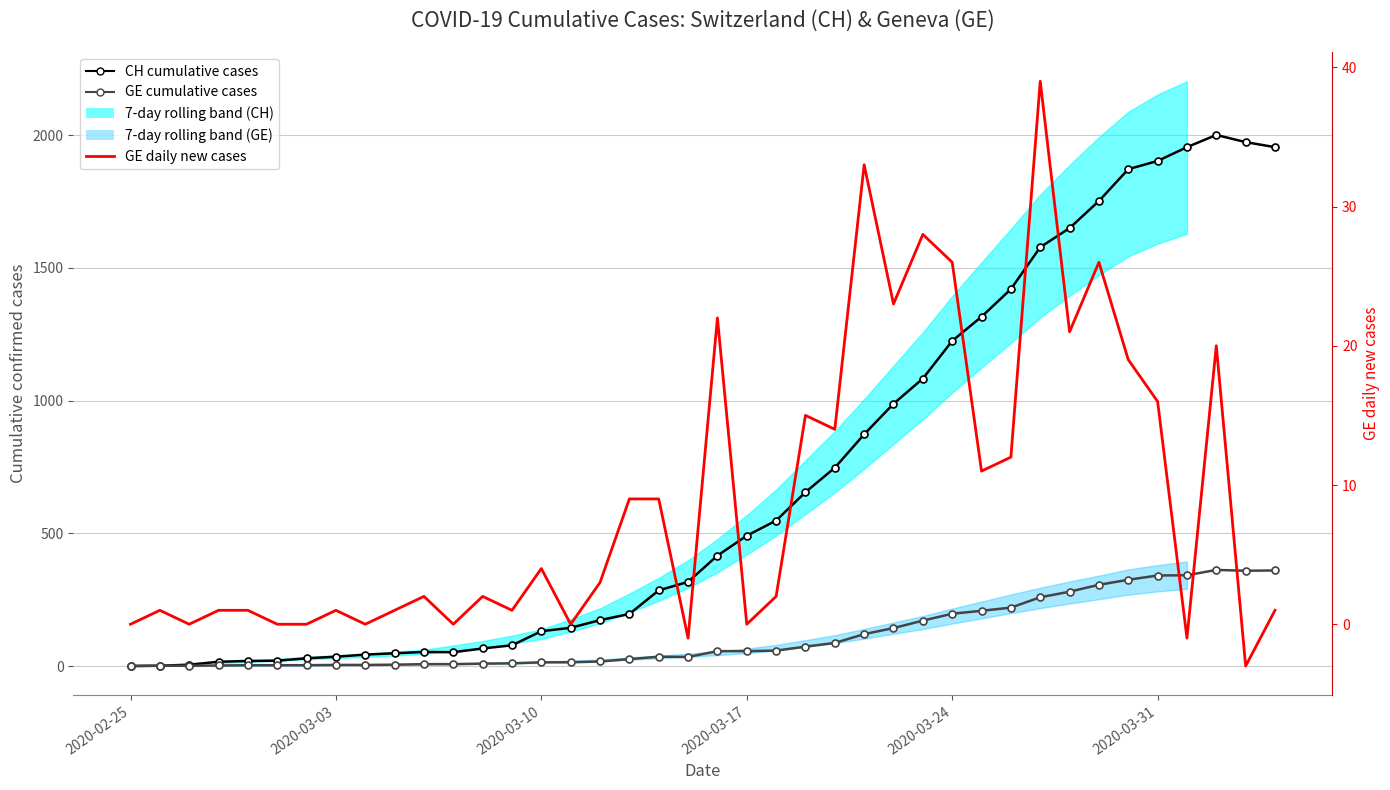

What is the maximum value shown in the chart?

2001